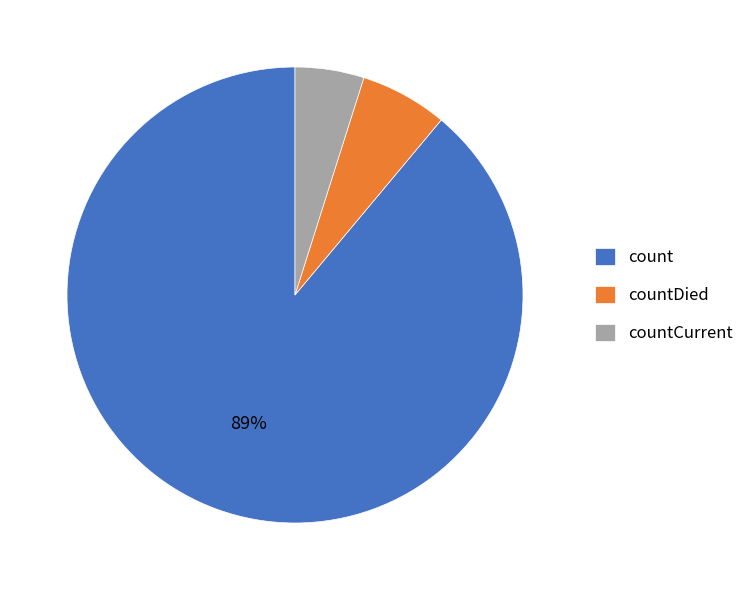

How many segments does this pie chart have?

3